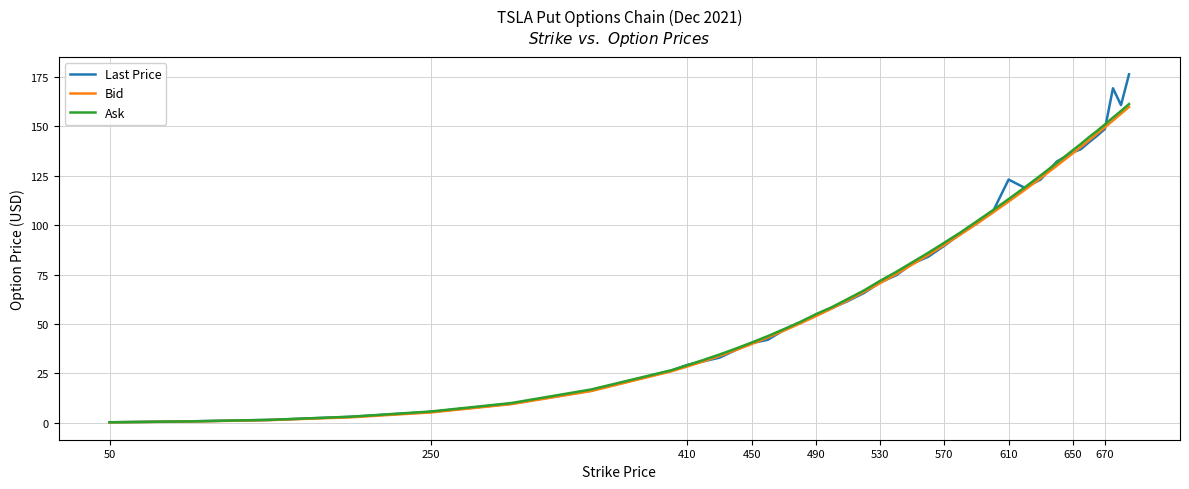

Is this an area chart (filled region under the line)?

No